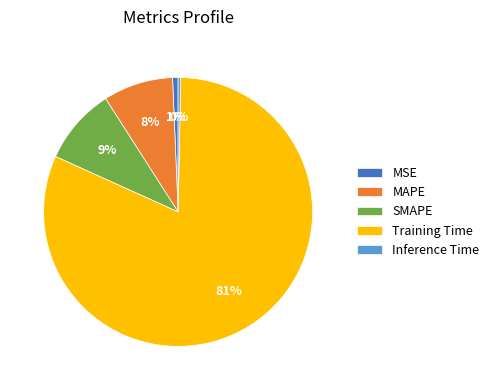

Does SMAPE account for over 50% of the chart?

No